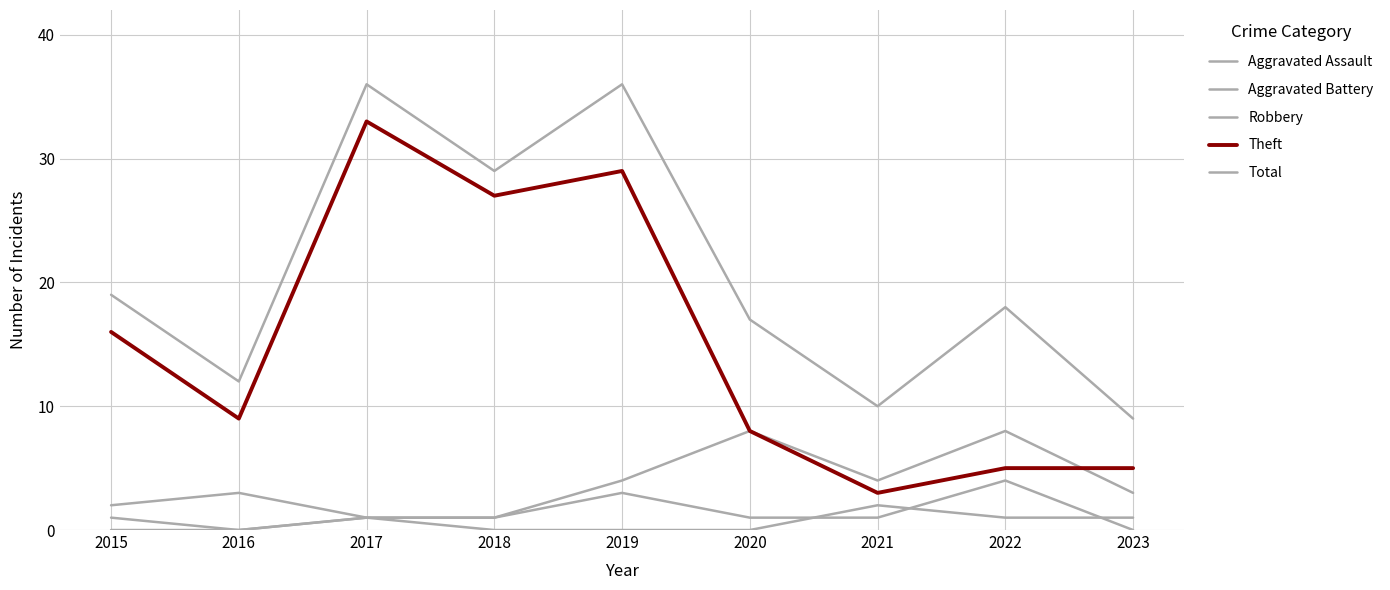

Is this an area chart (filled region under the line)?

No